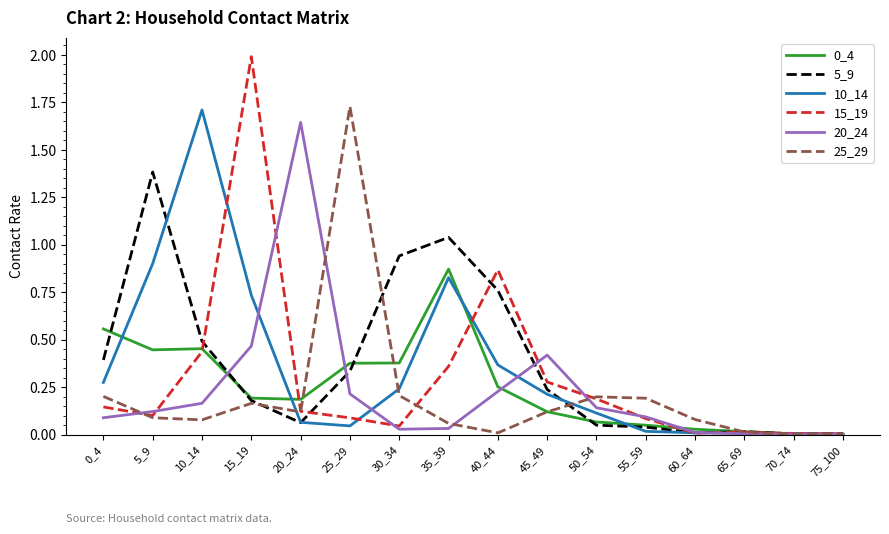

Is the value of 15_19 at 20_24 greater than the value of 0_4 at 20_24?

No